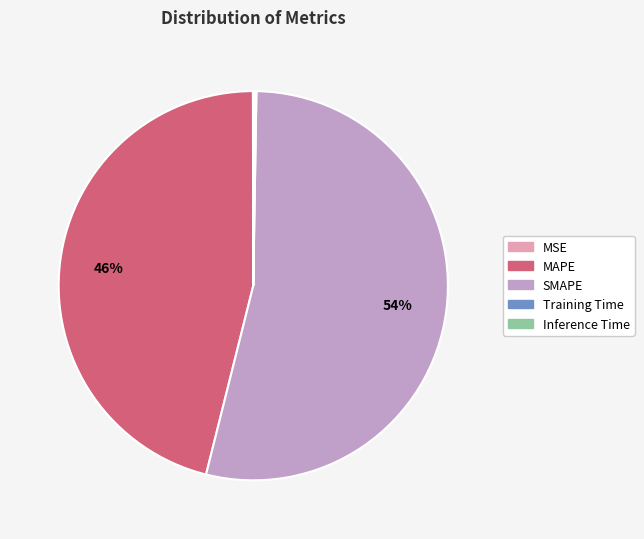

Which slice is the largest?

SMAPE